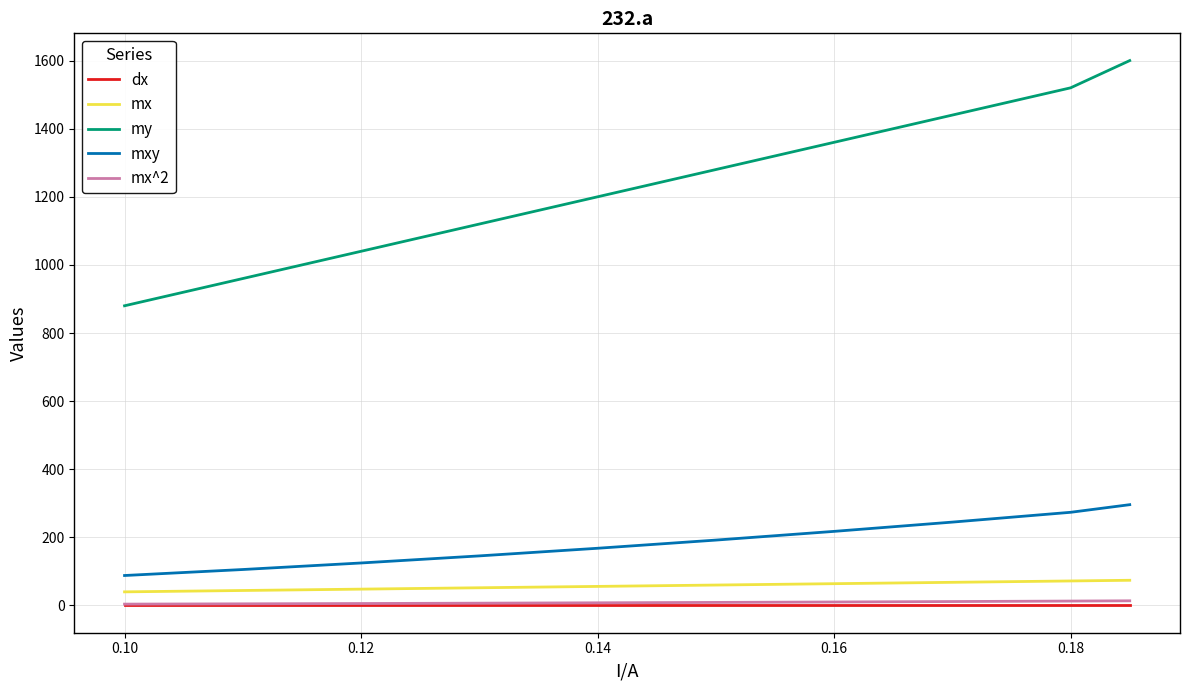

Which series has the widest spread of values?

my